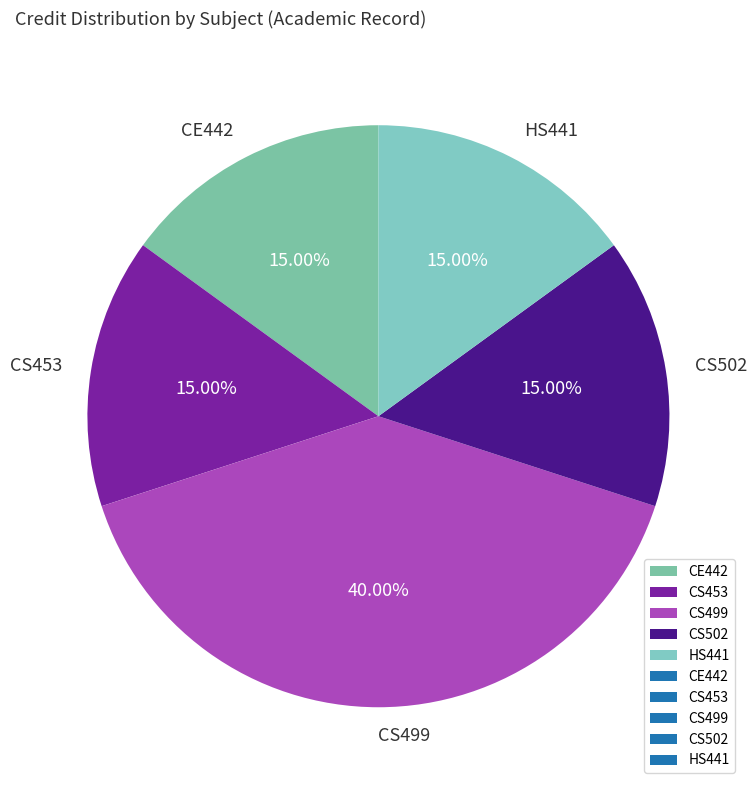

Is it true that HS441 is 15% of the pie?

True